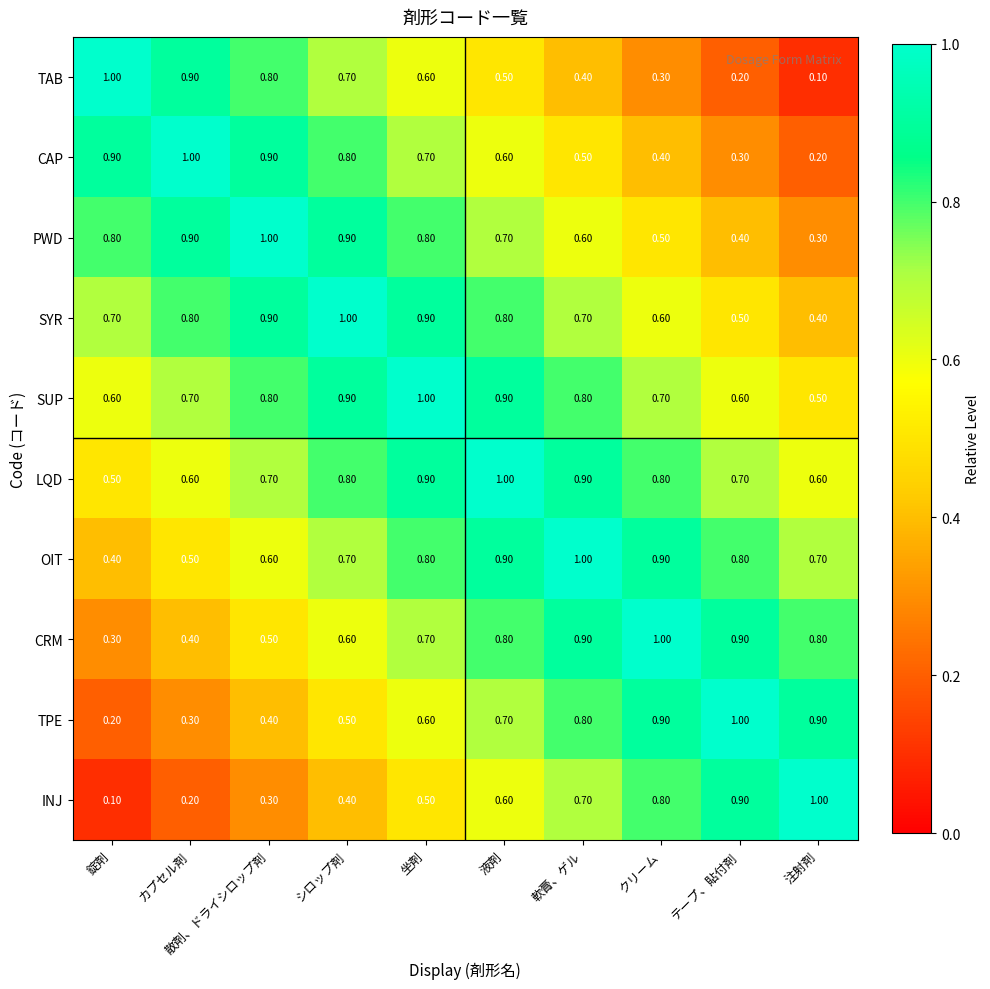

What is the spread (max minus min) of values at テープ、貼付剤?

0.8